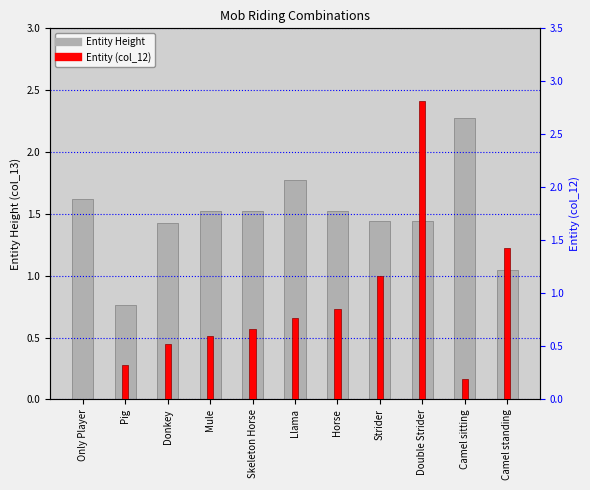

What is the label of the 9th bar from the left?

Double Strider